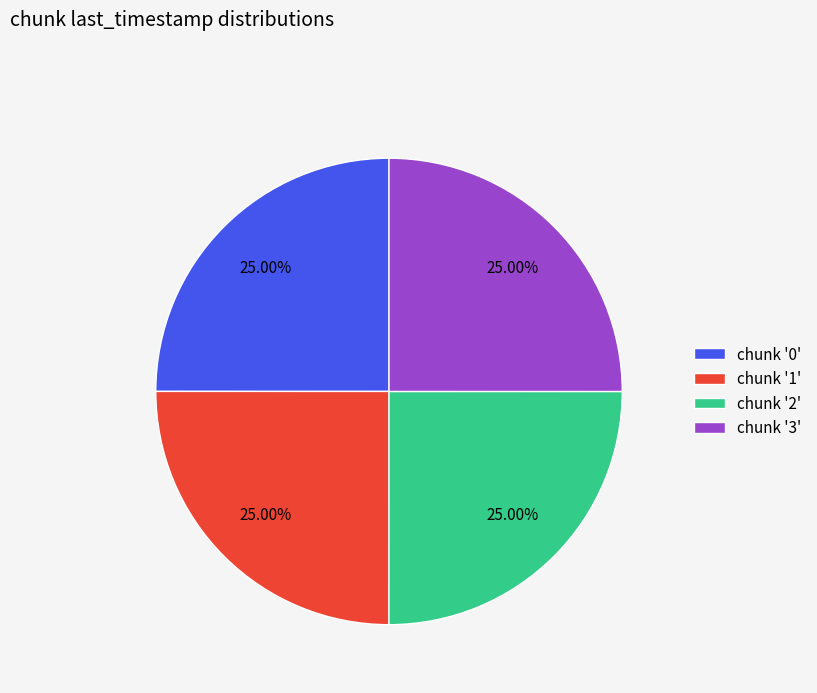

How many slices are in this pie chart?

4